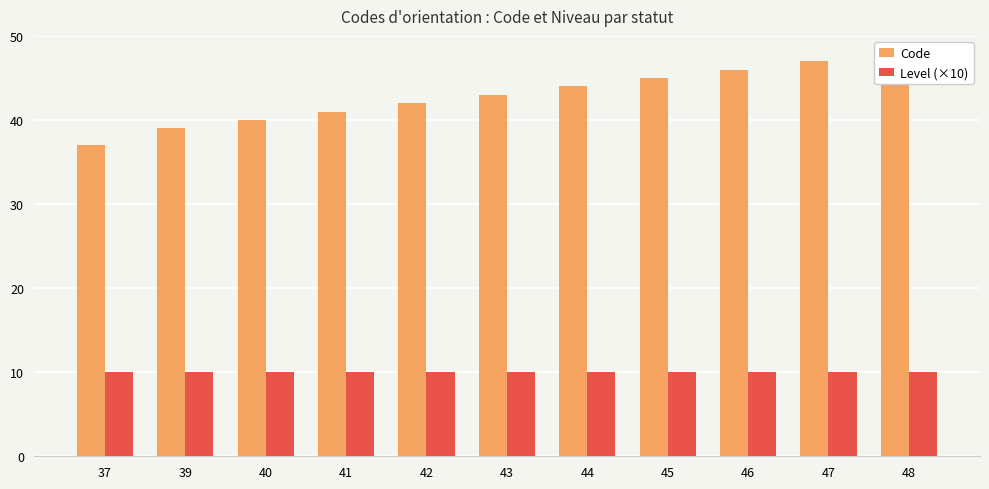

What is the sum of the Level (×10) values at 48 and 43?

20